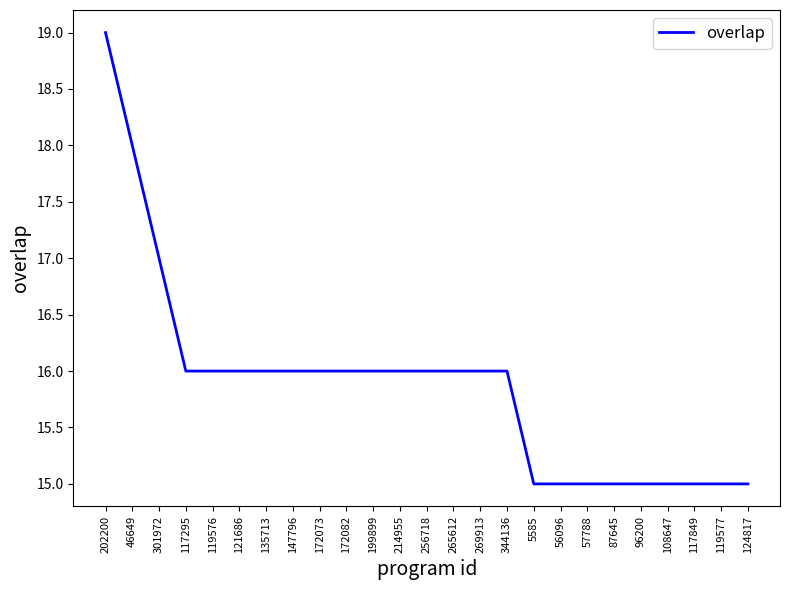

What position from the right is 265612?

12